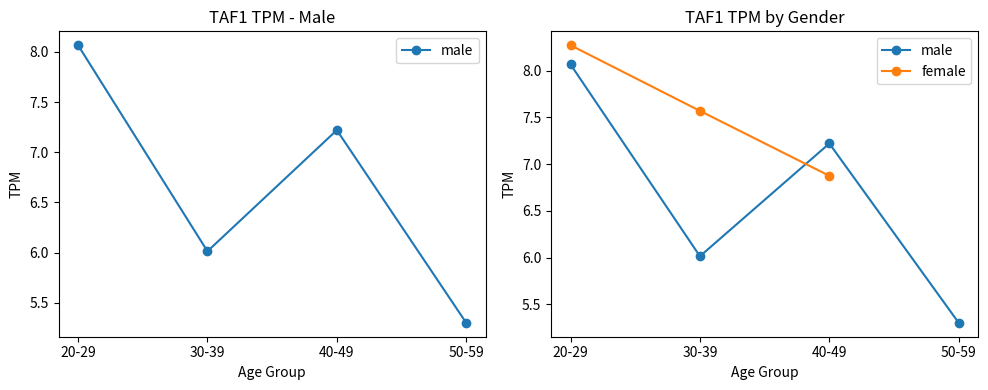

Where is the first local minimum for male?

30-39